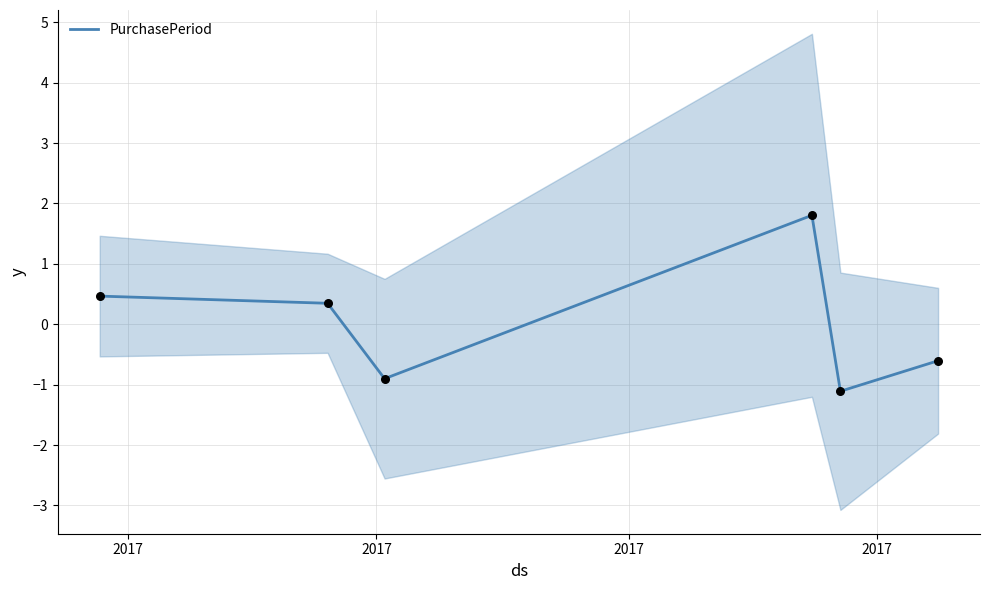

What is the maximum value for PurchasePeriod?

1.8